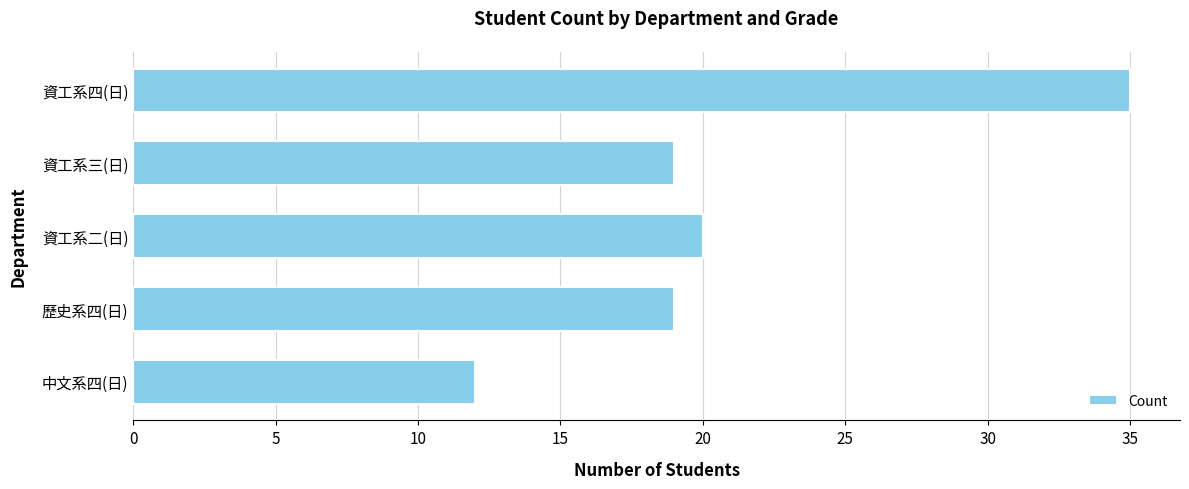

What is the greatest value displayed?

35